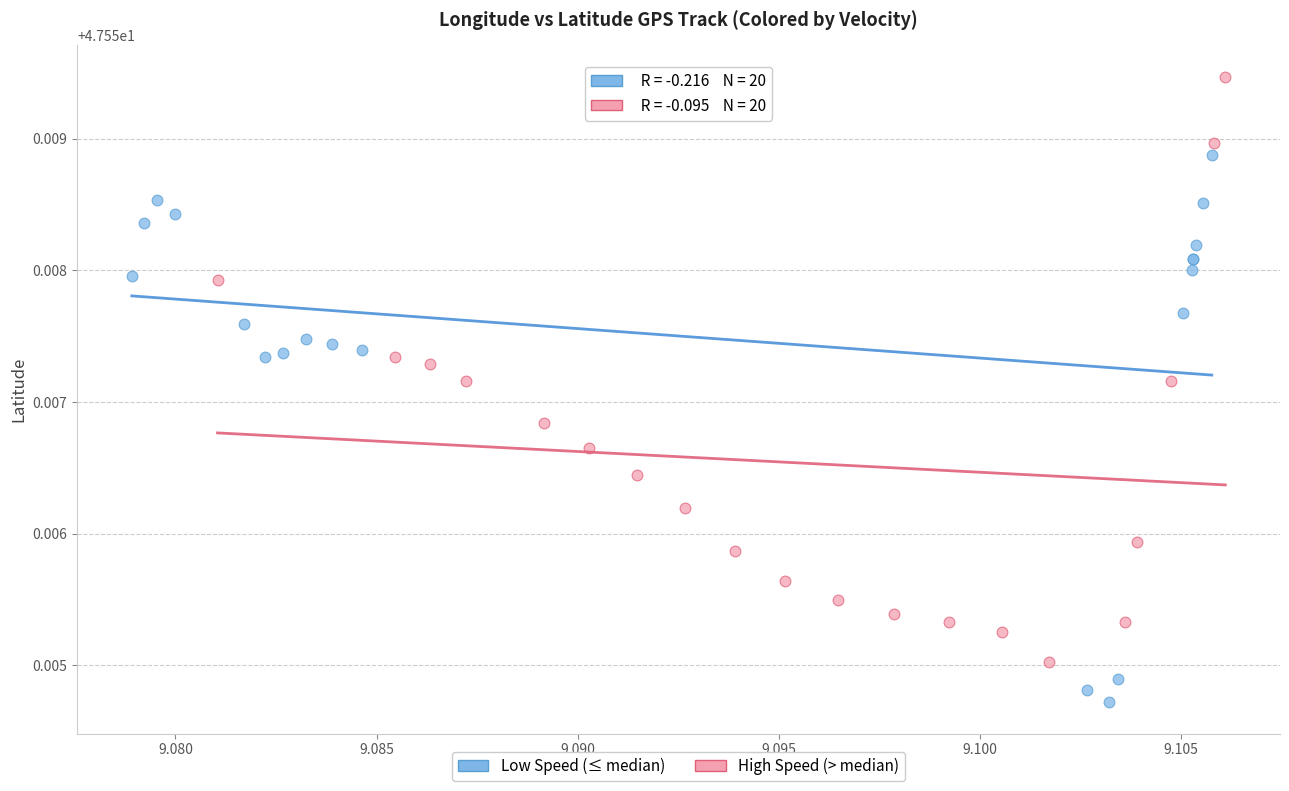

Which series reaches the minimum Y coordinate?

Low Speed (≤ median)